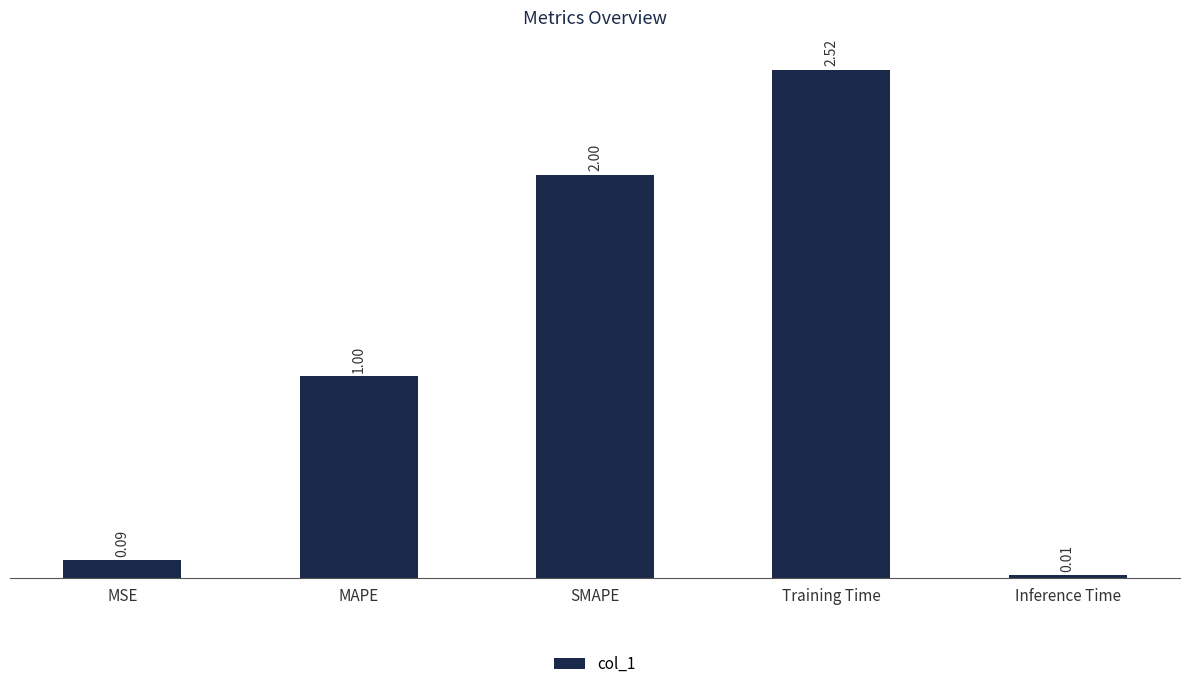

Which label corresponds to the smallest value in the chart?

Inference Time